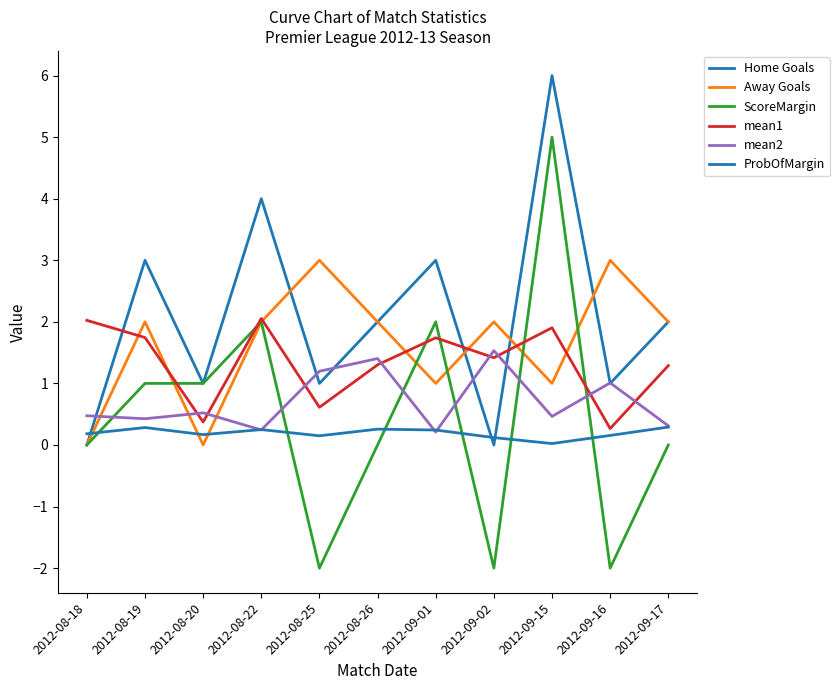

What is the spread (max minus min) of values at 2012-08-25?

5.0